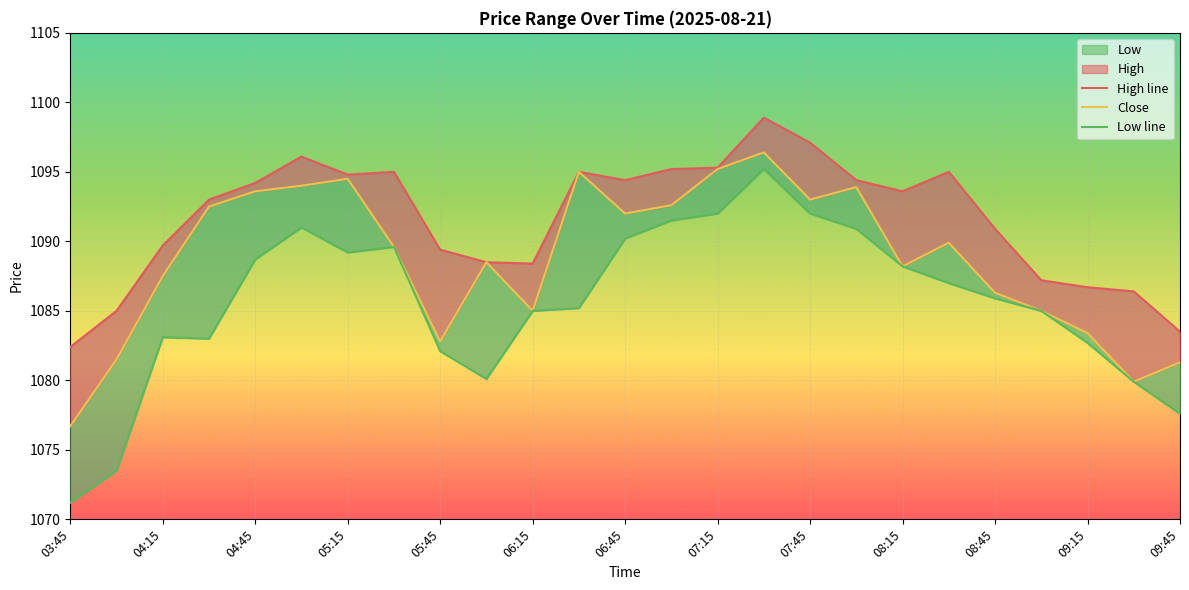

How many lines are shown in the chart?

3